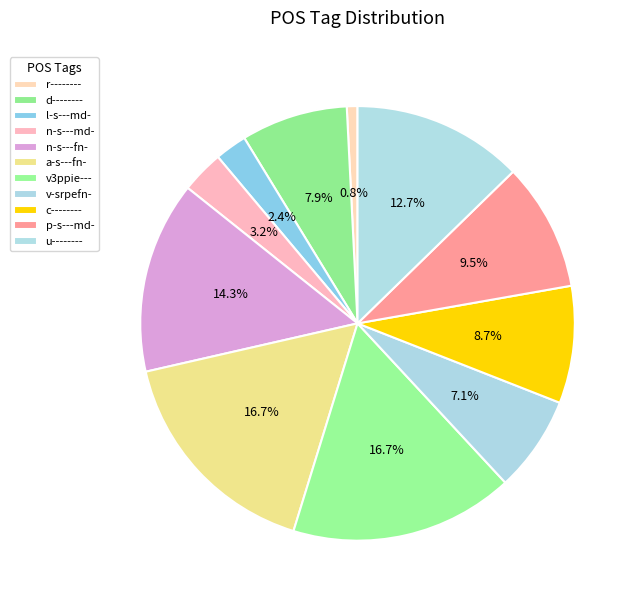

To the nearest percent, what is the average slice percentage?

9%